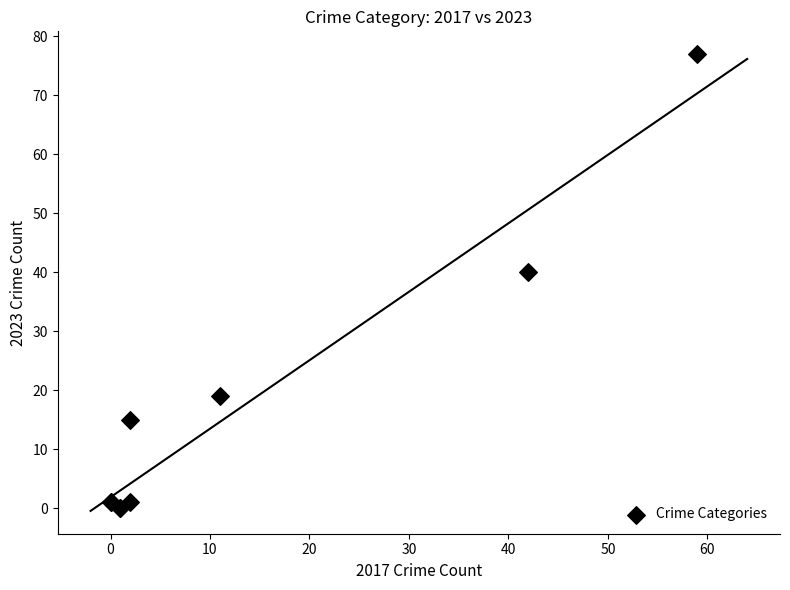

What Y value in the scatter plot is closest to 38?

40